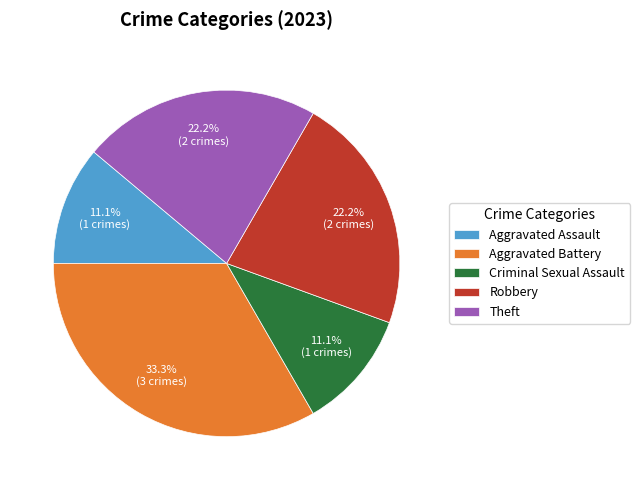

Is it true that Theft is 22% of the pie?

True